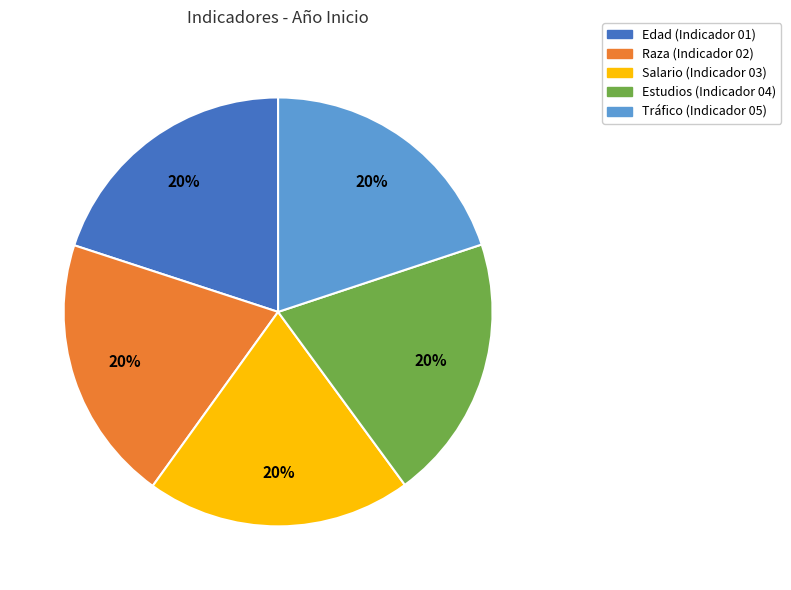

Is there any slice that represents more than half of the pie?

No